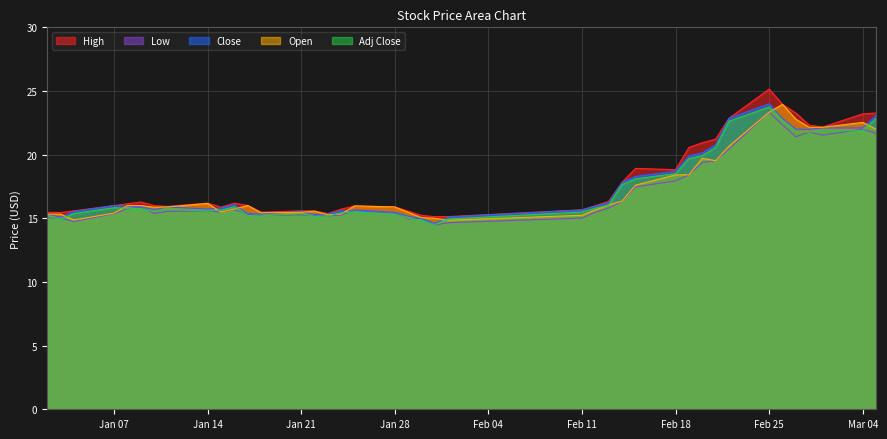

What is the maximum value shown in the chart?

25.1